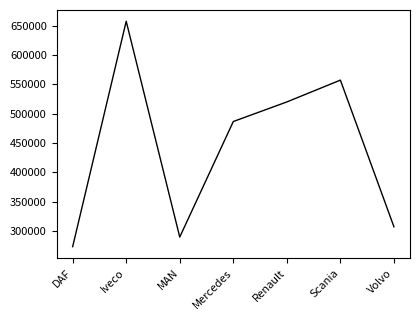

What is the change in value from DAF to Mercedes?

+213306.3